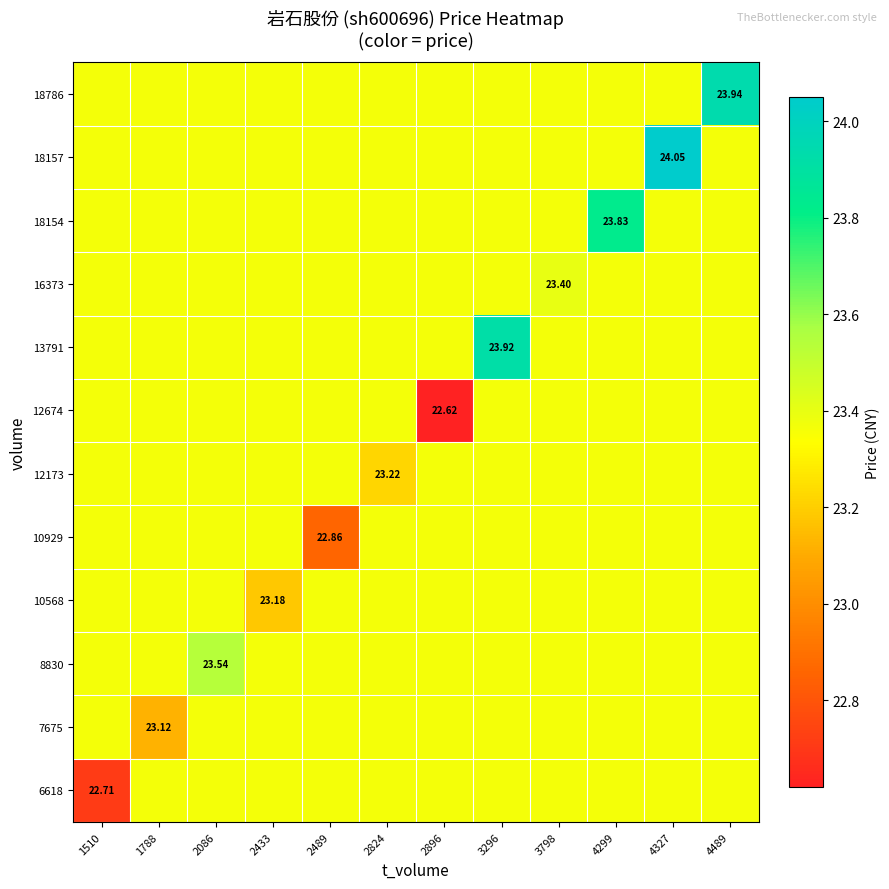

How many series are shown in this chart?

12